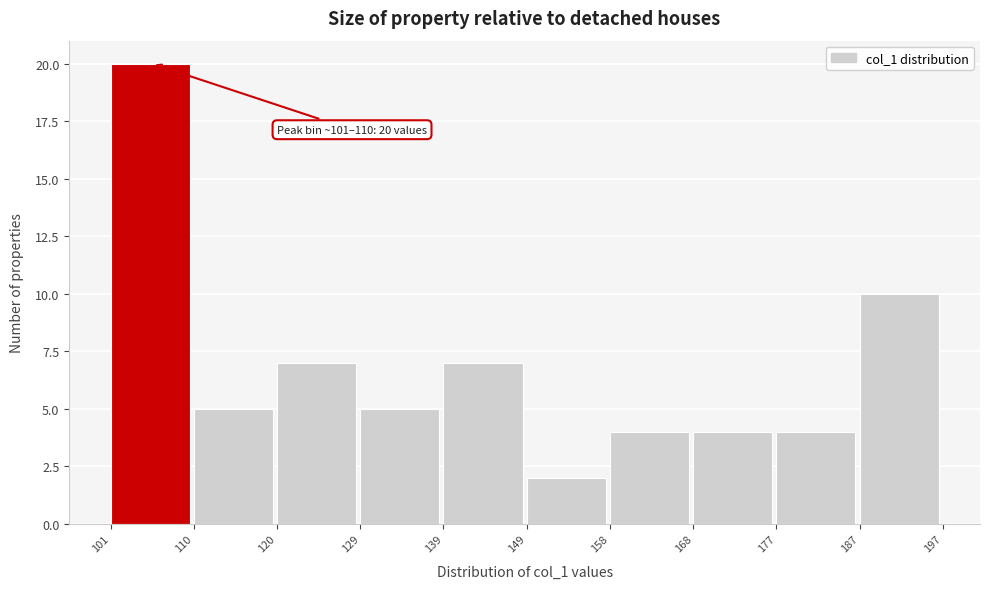

Which range on the x-axis has the tallest bar?

101 to 110